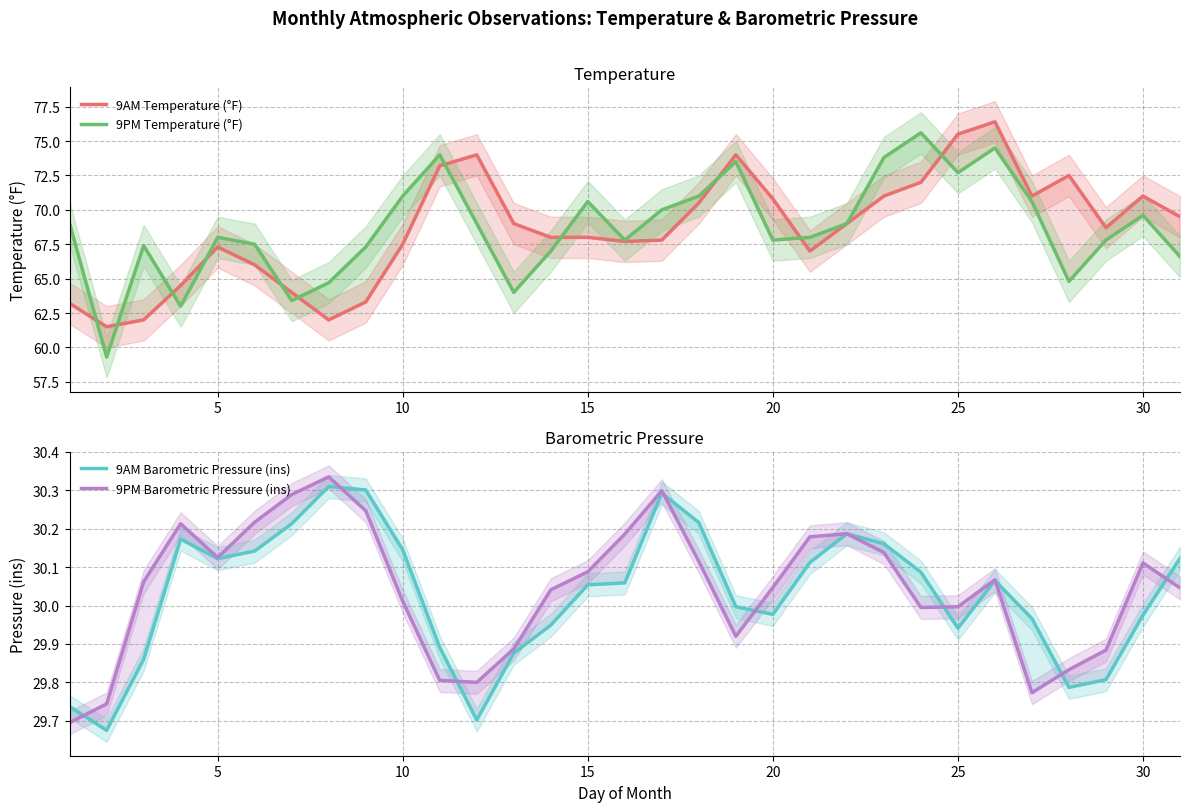

What is the lowest value of the 9PM Temperature (°F) series?

59.3